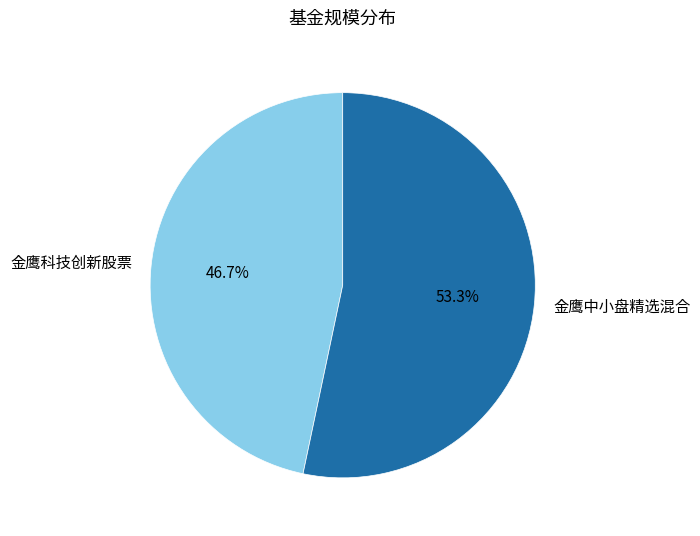

Rank the categories by value from lowest to highest.

金鹰科技创新股票, 金鹰中小盘精选混合